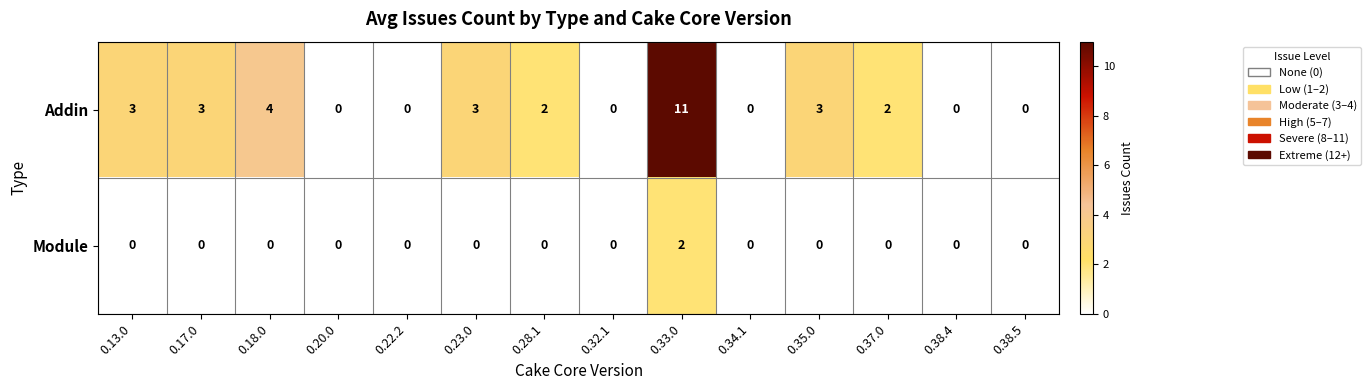

Between 0.18.0 and 0.20.0, which series saw the biggest shift?

Addin